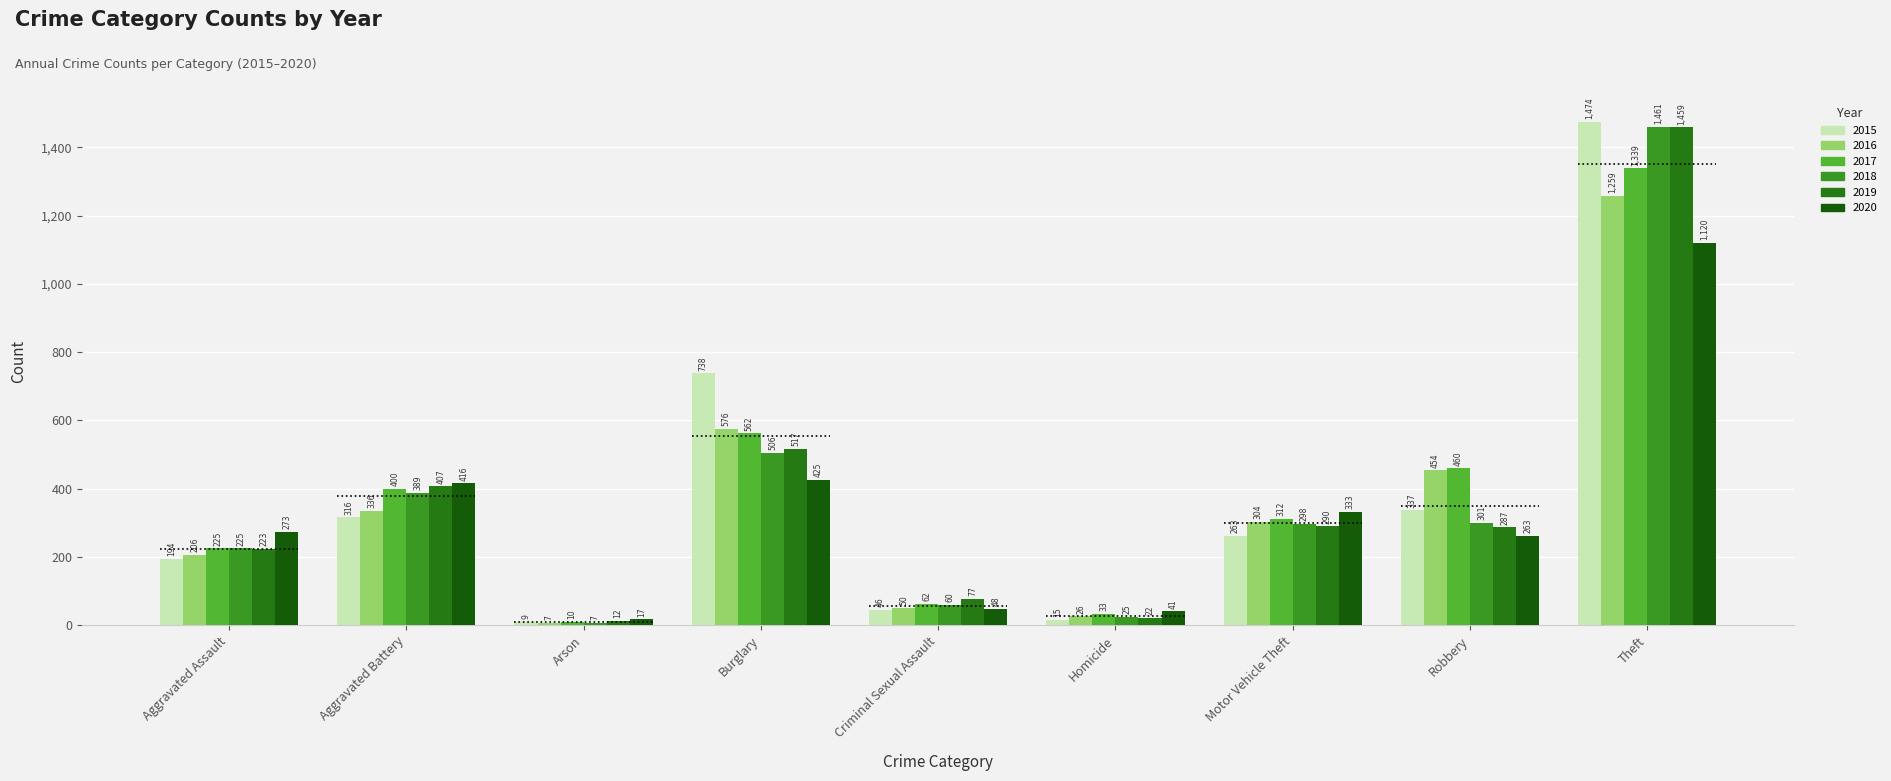

What is the lowest value of the 2018 series?

7